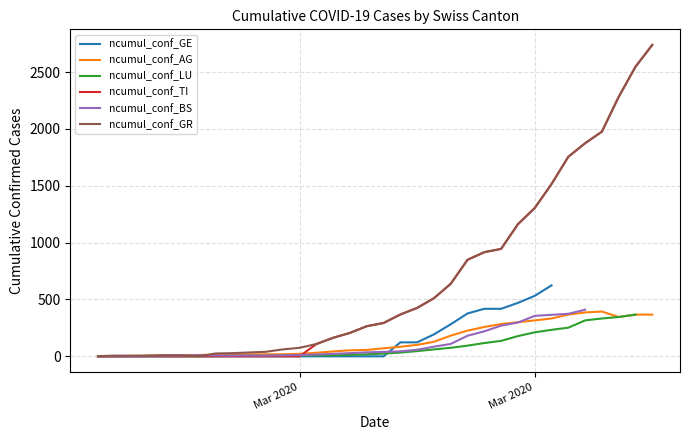

What is the total value across all series at 2020-03-25?

3363